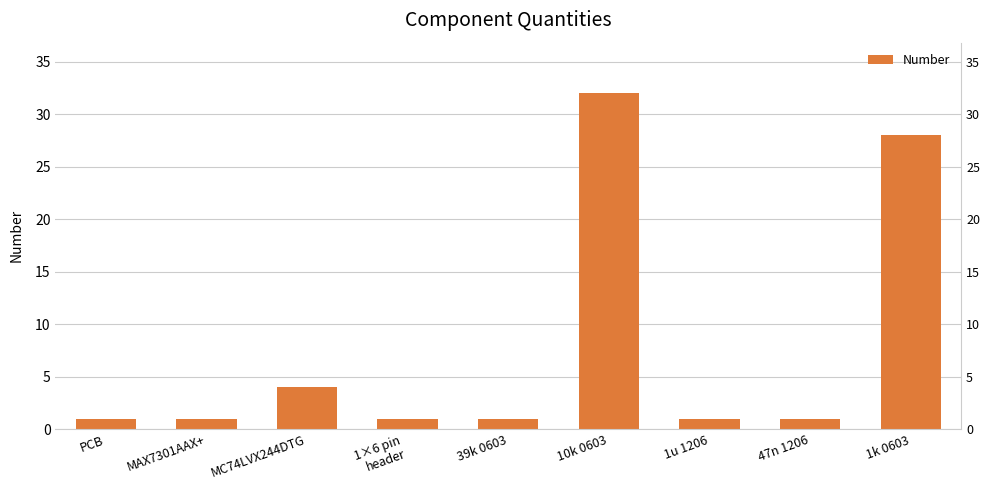

Which has a higher value, 1u 1206 or 1×6 pin
header?

1u 1206